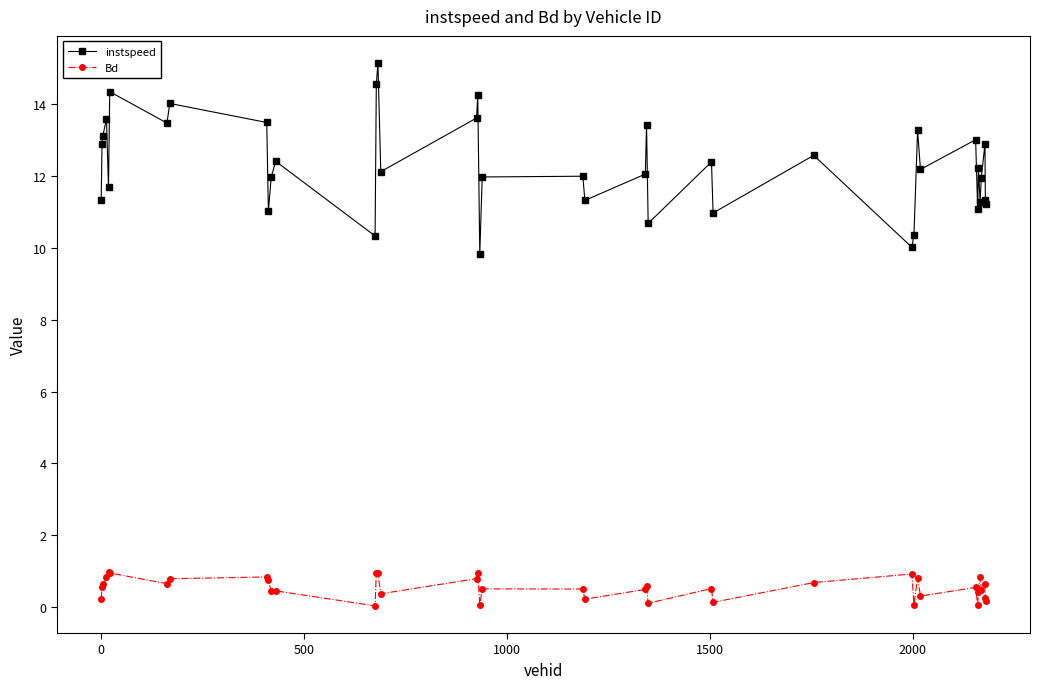

What is the minimum value for instspeed?

9.8